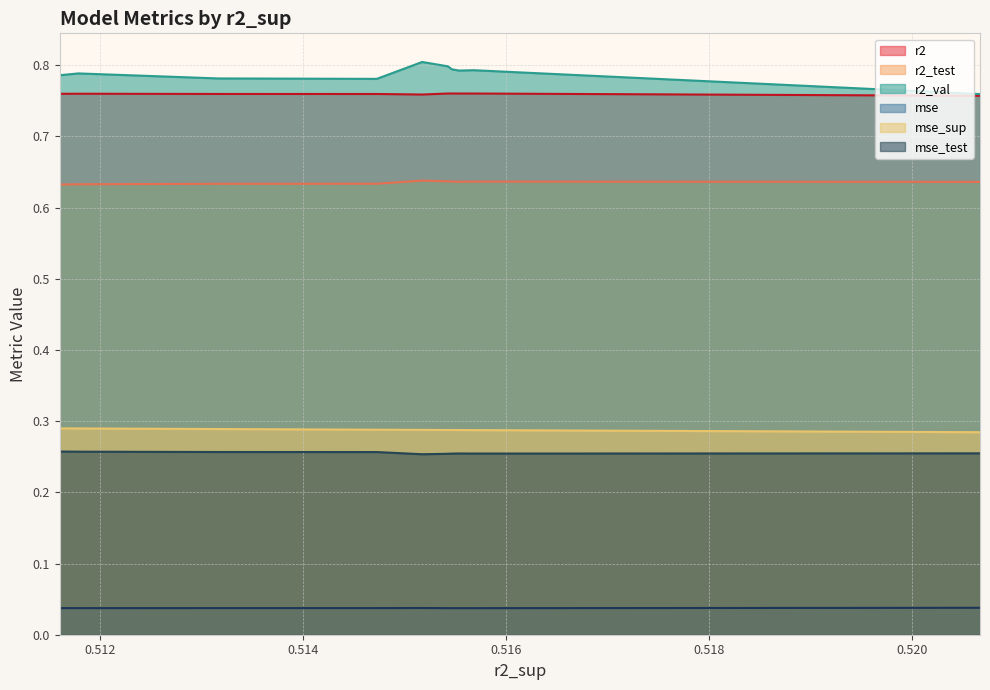

True or false: mse_sup and mse_test intersect in this chart.

False